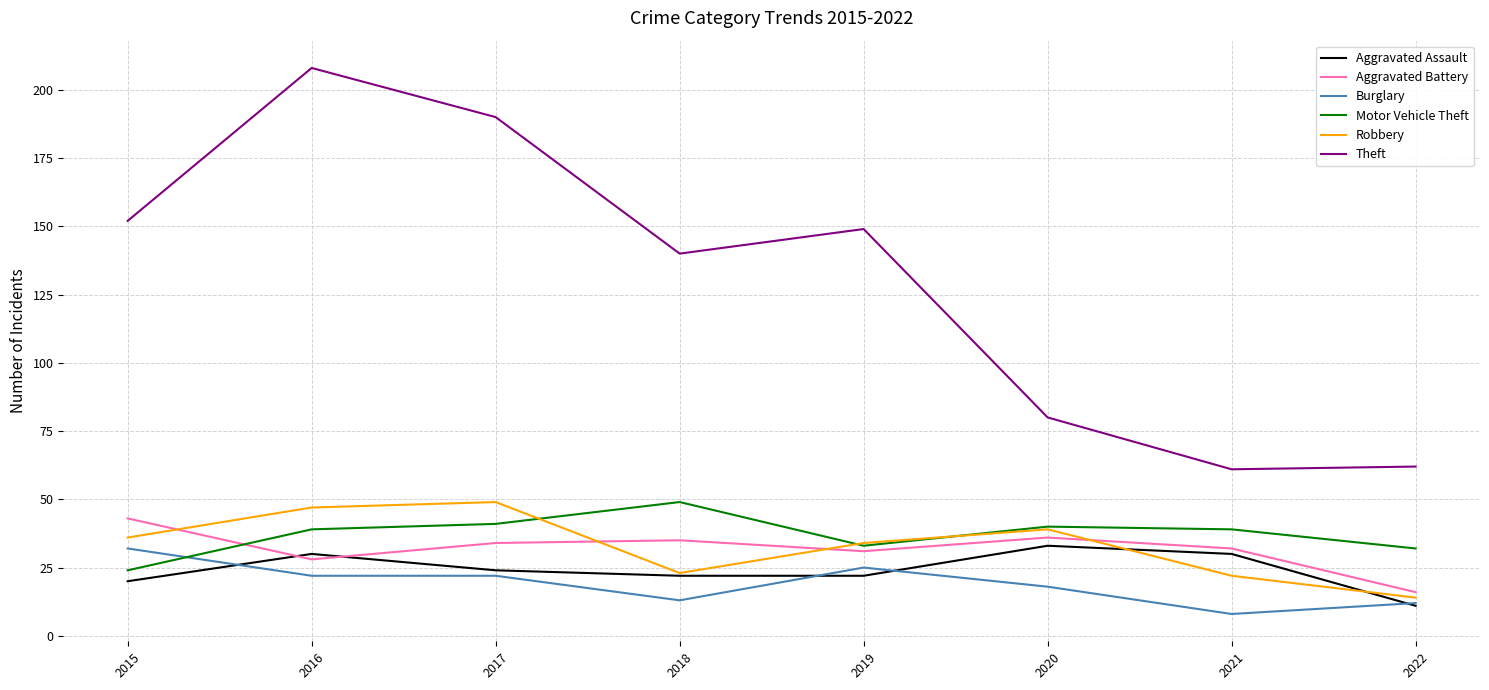

True or false: Aggravated Assault has a value of 18 at 2022.

False